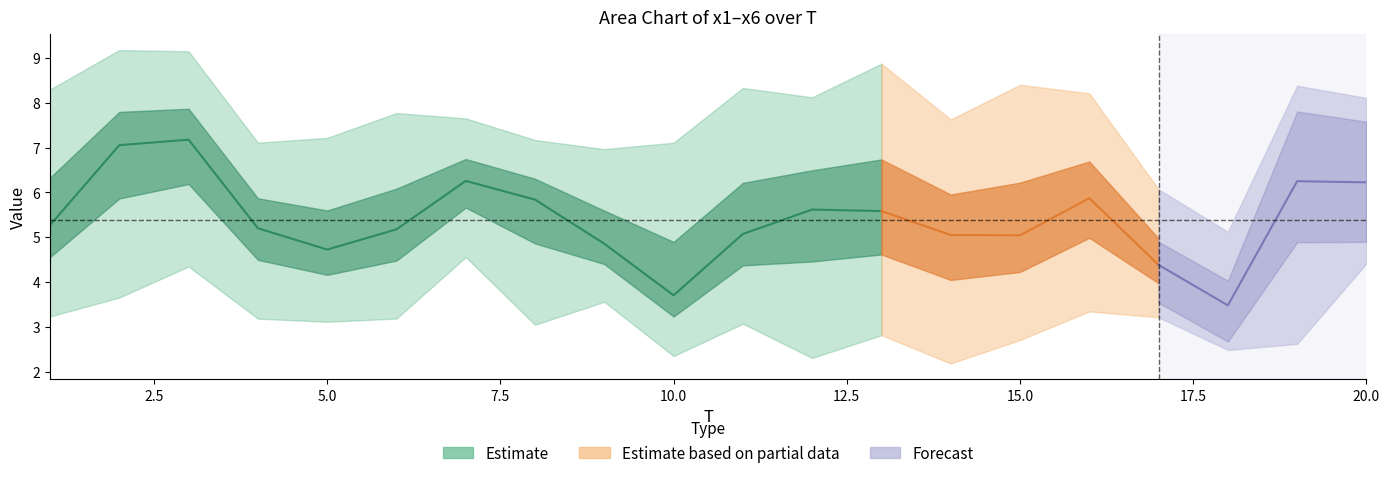

True or false: x3 has more than 0 interior local peaks.

True